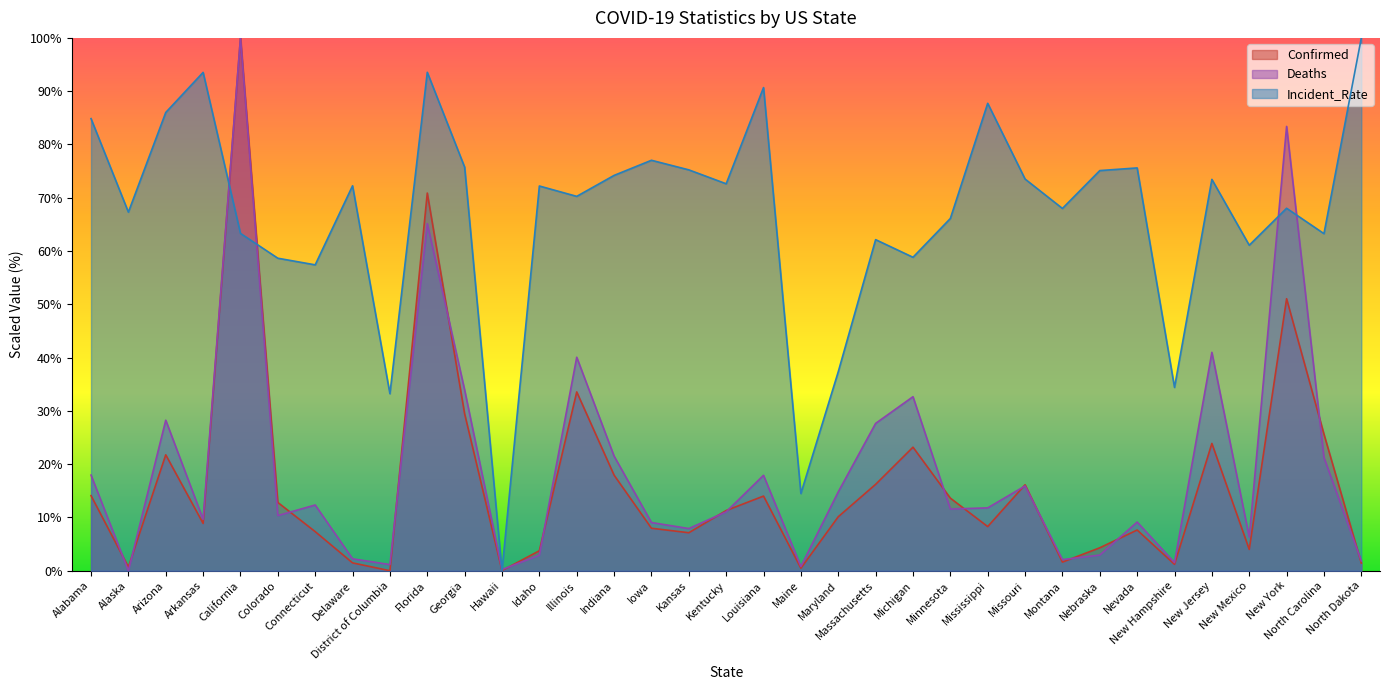

How many data points in Incident_Rate are above 72?

18